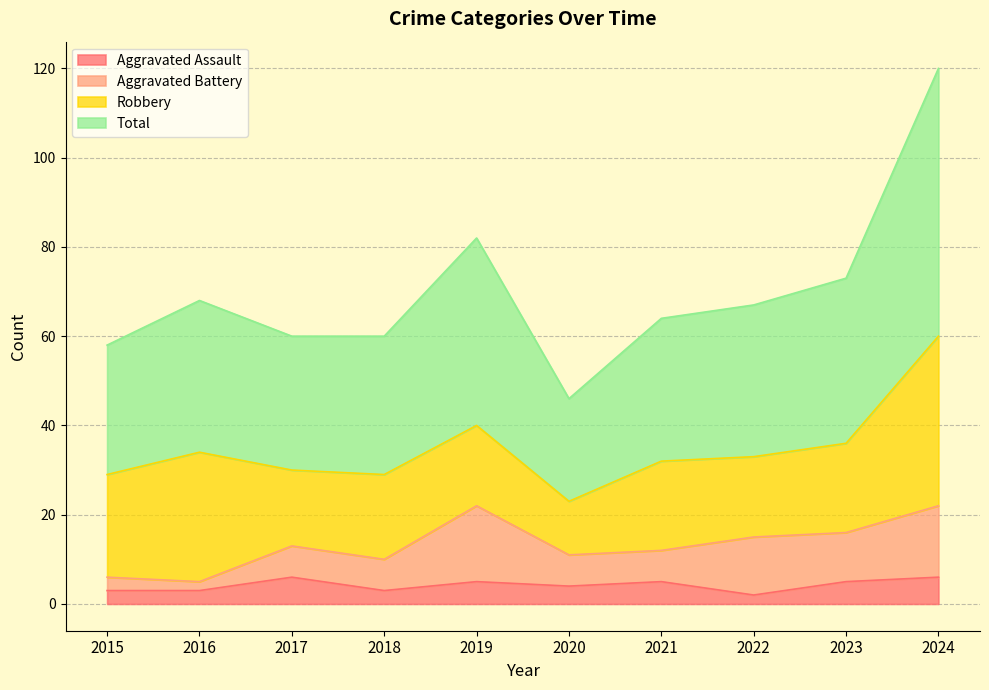

Is it true that Aggravated Assault equals 3 at 2015?

True